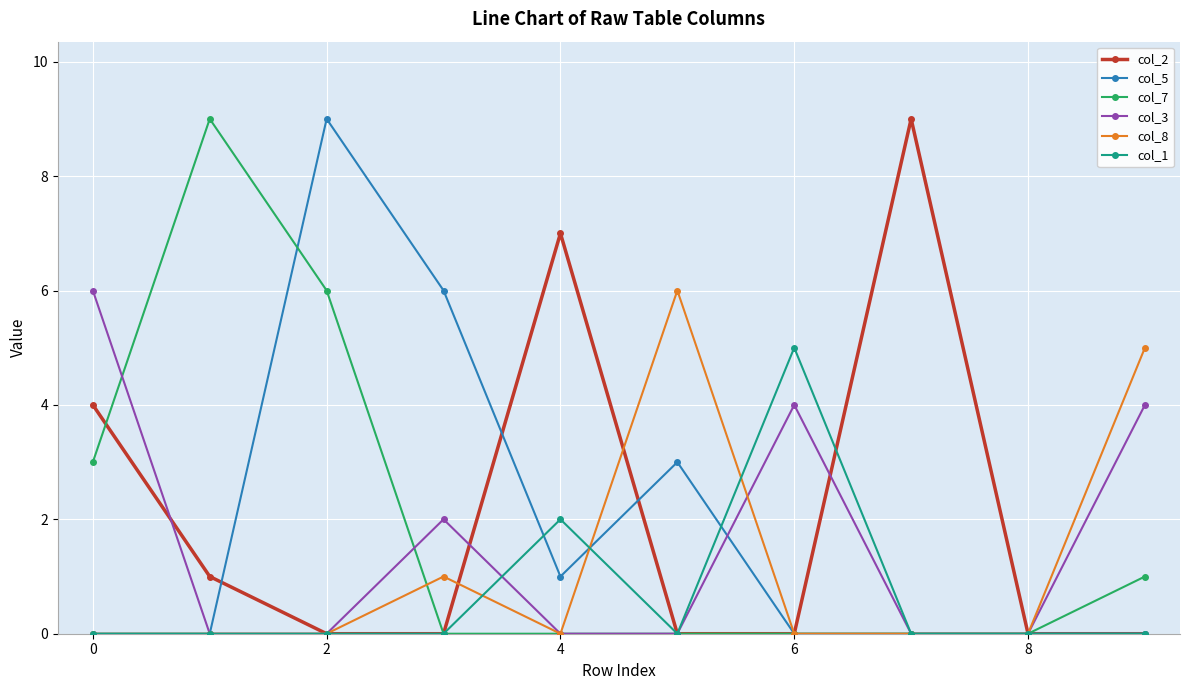

True or false: col_3 and col_1 intersect in this chart.

True